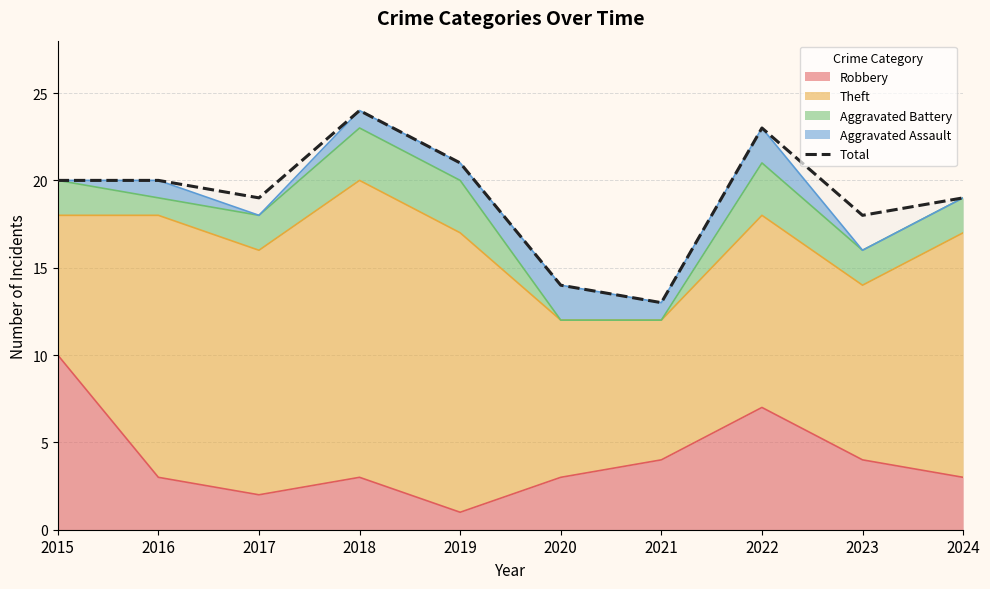

What is the value of the 6th point from the left?

14